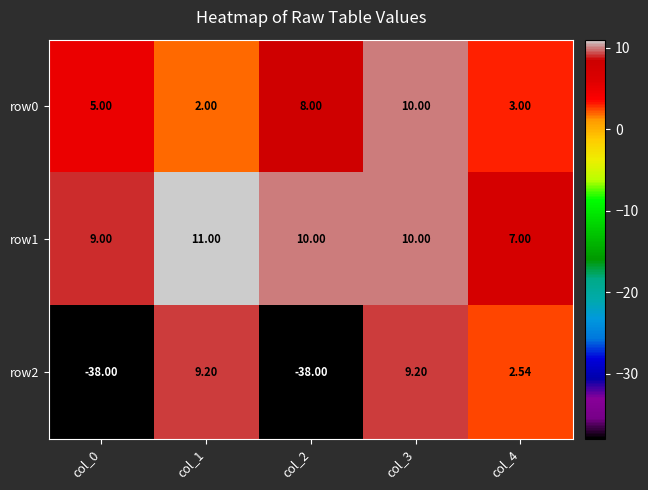

Is the value of row1 at col_2 greater than the value of row2 at col_1?

Yes